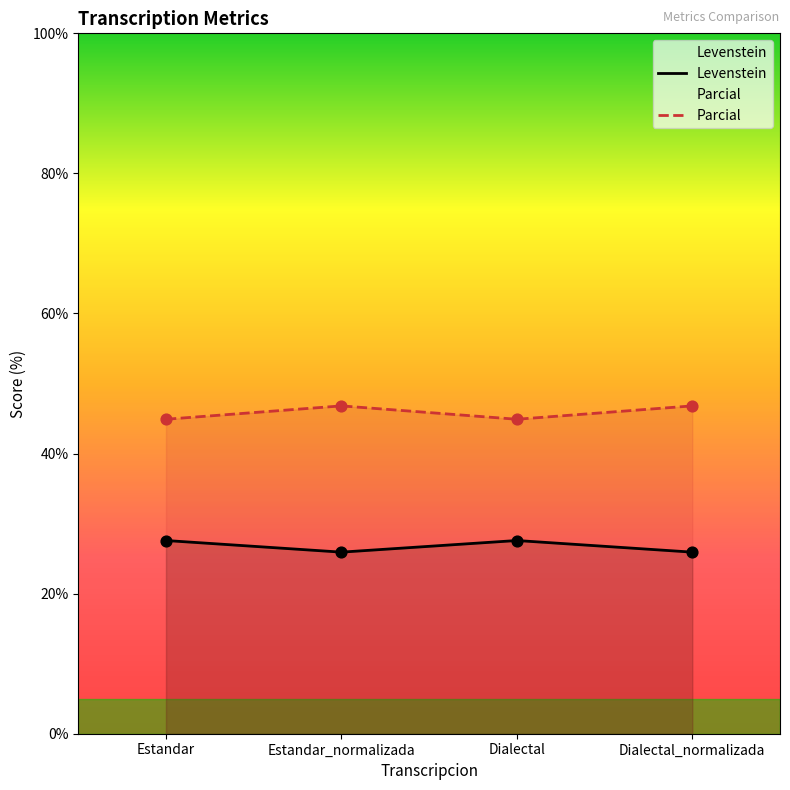

Which series has the widest spread of Y values?

Parcial